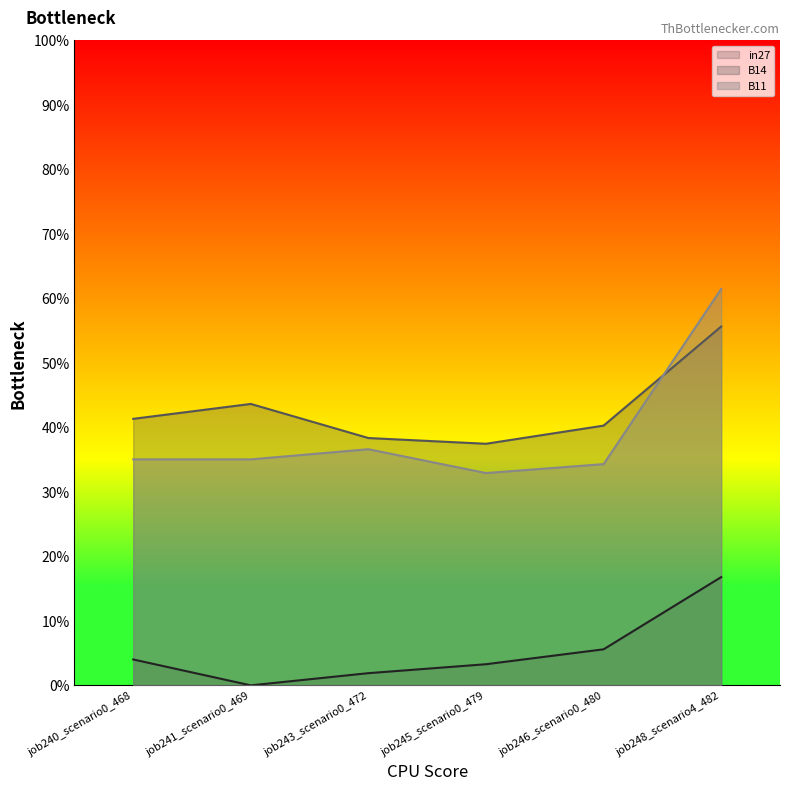

What is the value of the B11 point at the 3rd from the left?

0.4